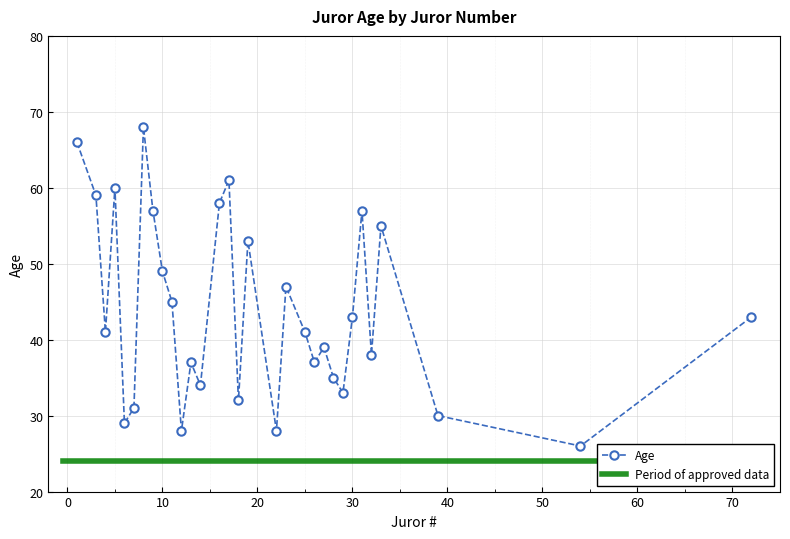

How many interior local peaks does the Age series have?

9